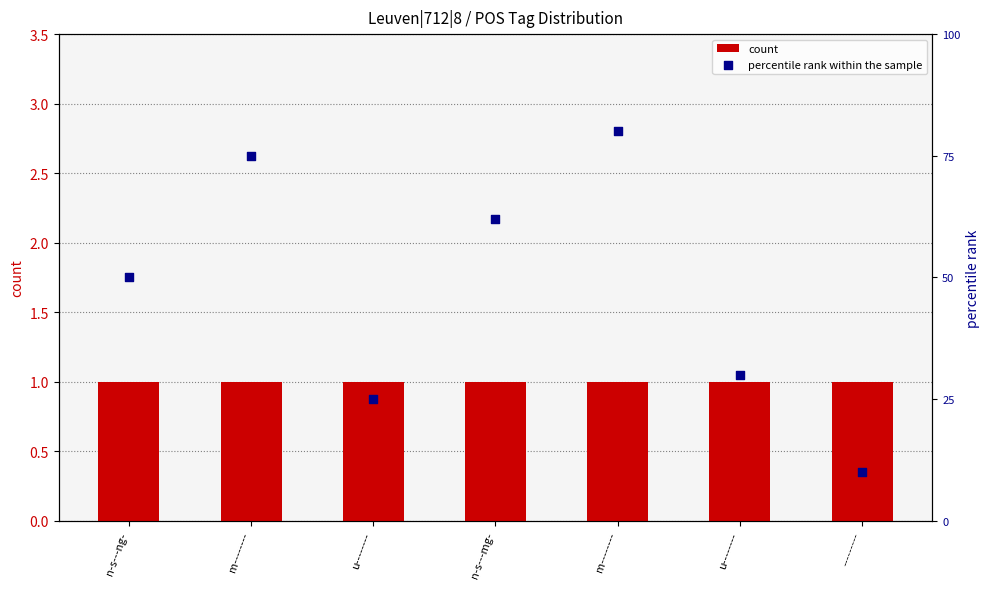

What are all the series names shown in the legend?

count, percentile rank within the sample